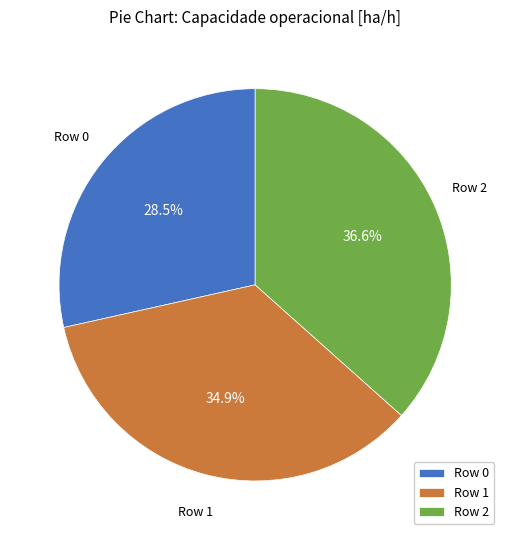

Which slice is the largest?

Row 2